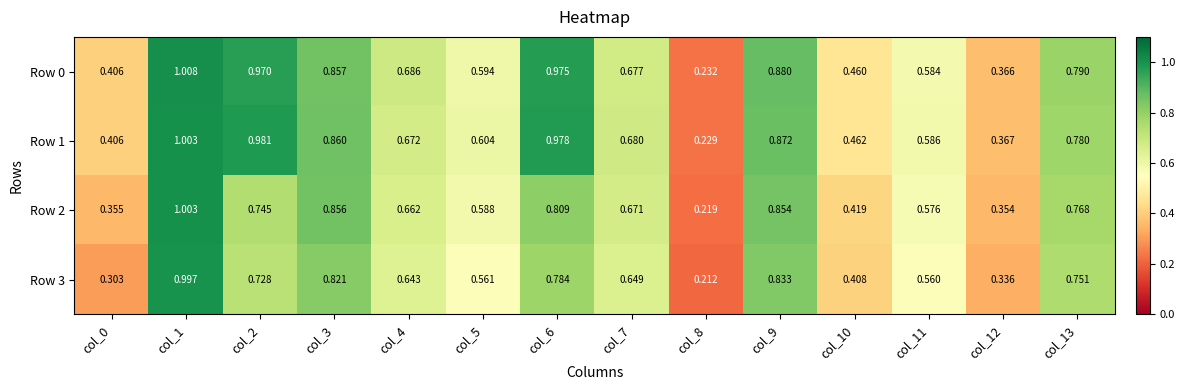

Is the value of Row 3 at col_12 greater than the value of Row 0 at col_2?

No